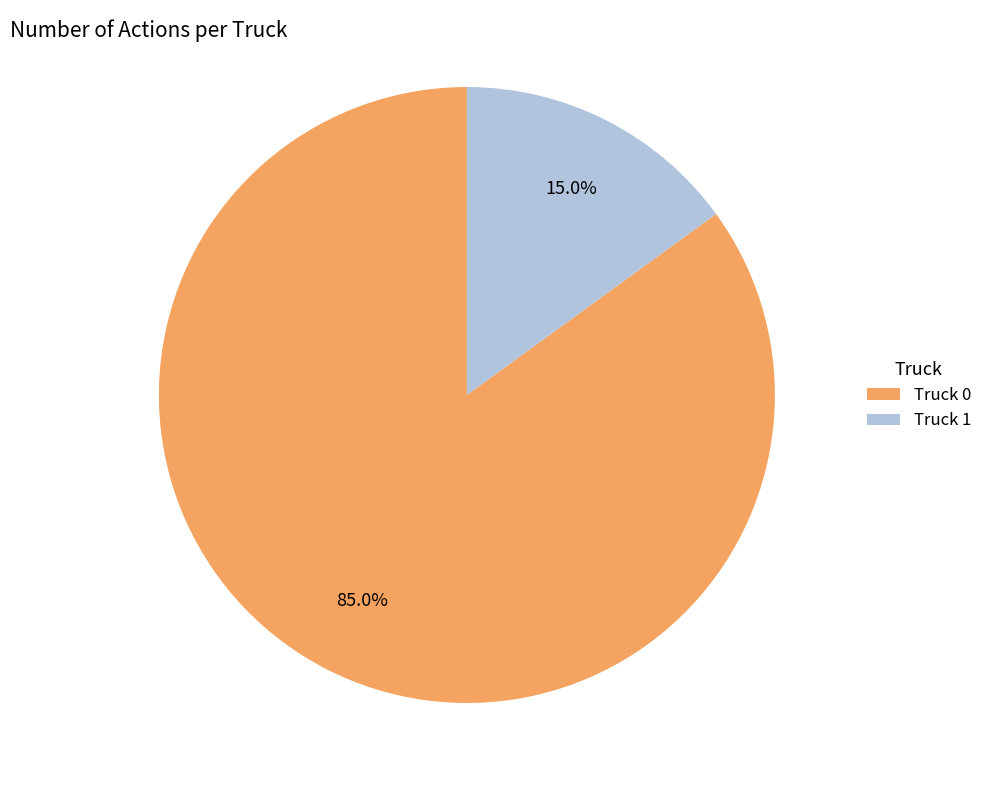

To the nearest percent, what is the combined percentage of Truck 0 and Truck 1?

100%